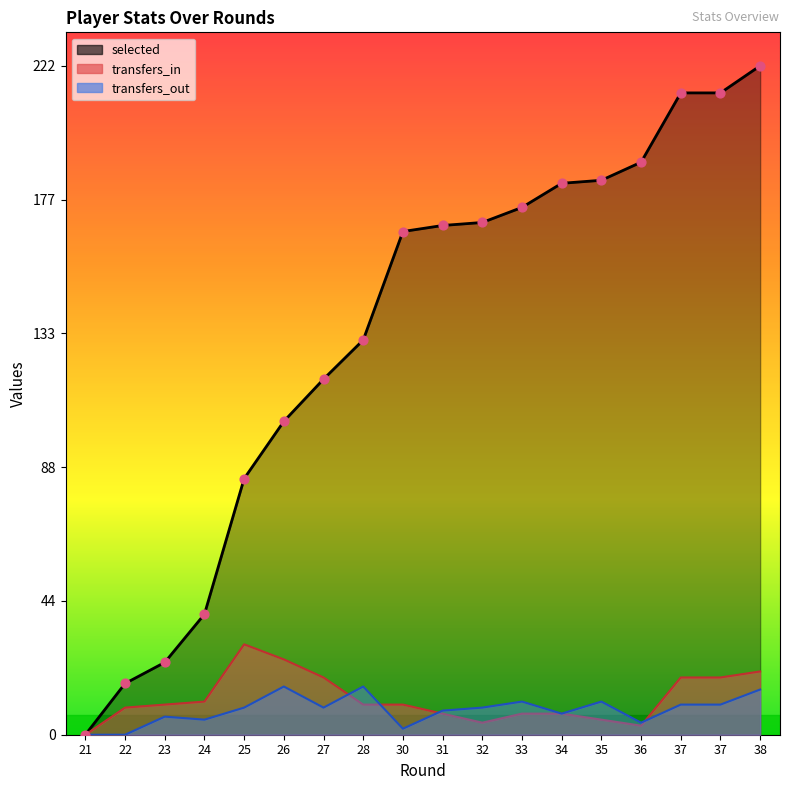

Which series contains the lowest Y value?

selected